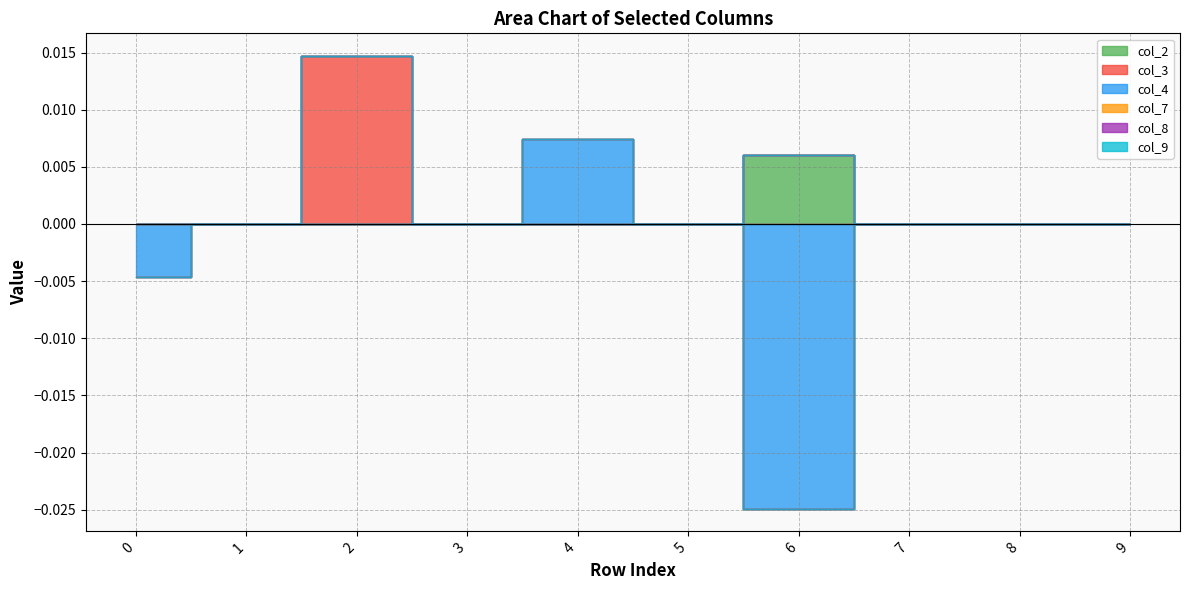

True or false: col_8 and col_4 cross at least once.

False